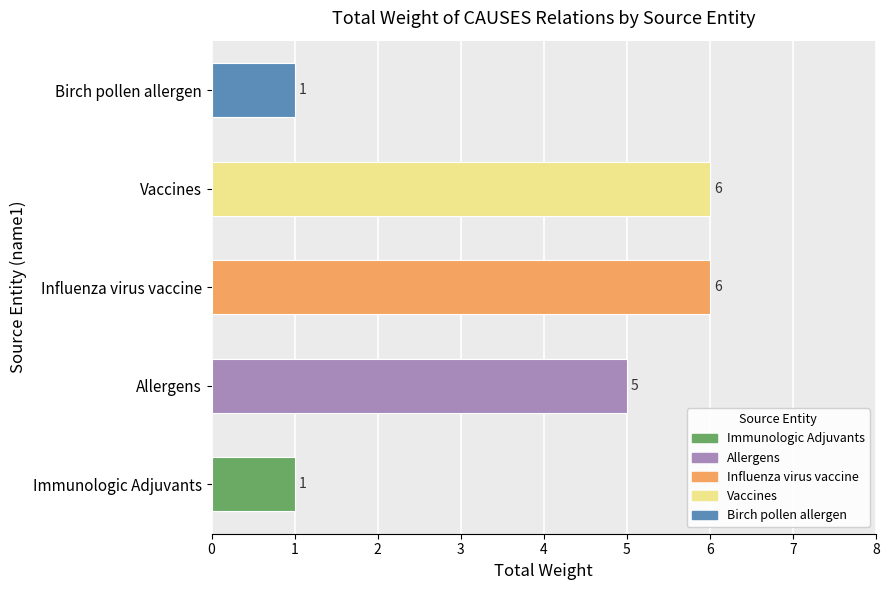

Rank the categories by value from highest to lowest.

Influenza virus vaccine, Vaccines, Allergens, Immunologic Adjuvants, Birch pollen allergen